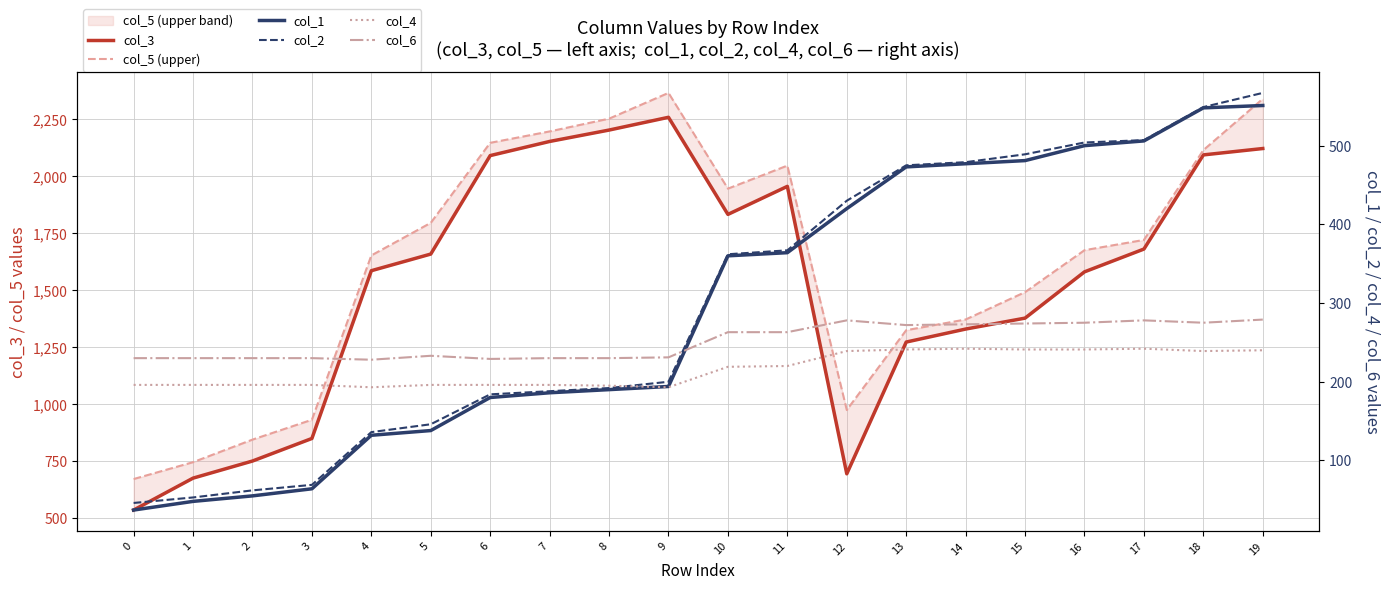

Which has a higher value, 9 or 5?

9